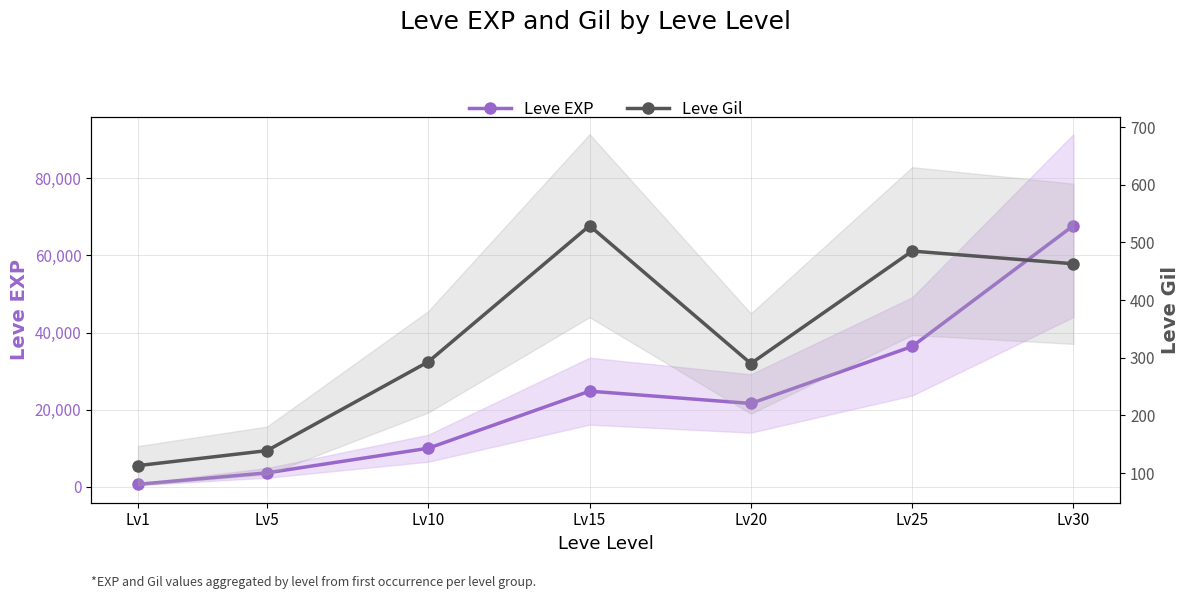

How many lines are shown in the chart?

2